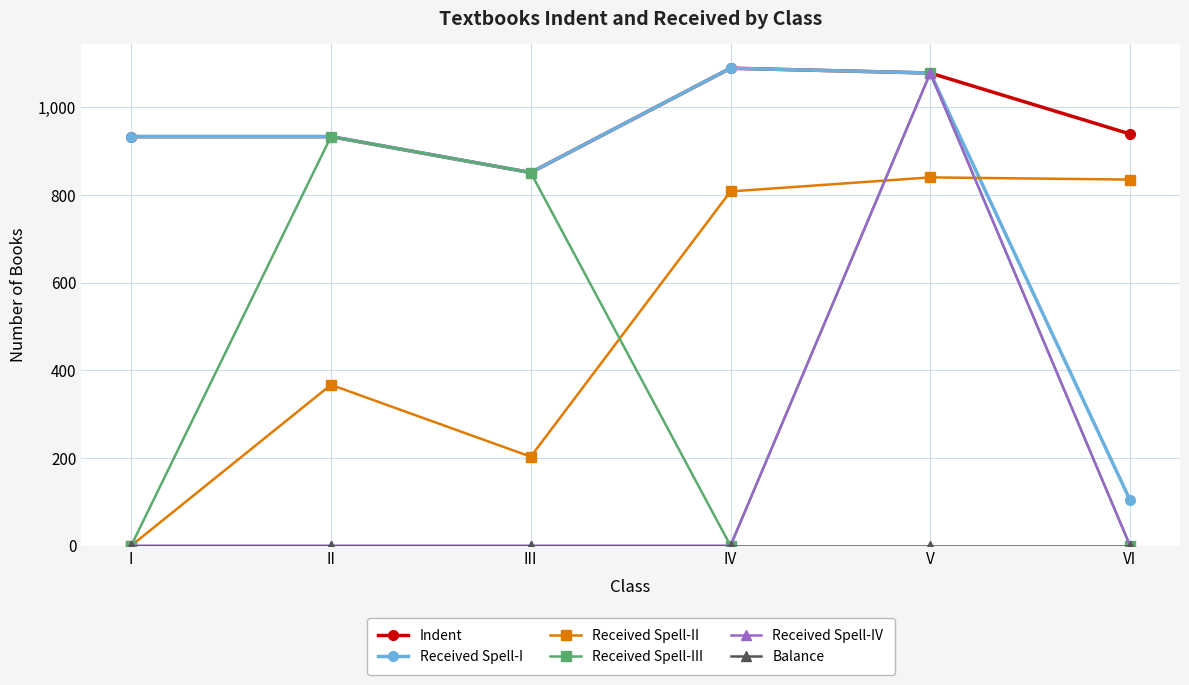

At which category is the sum across all series the highest?

V